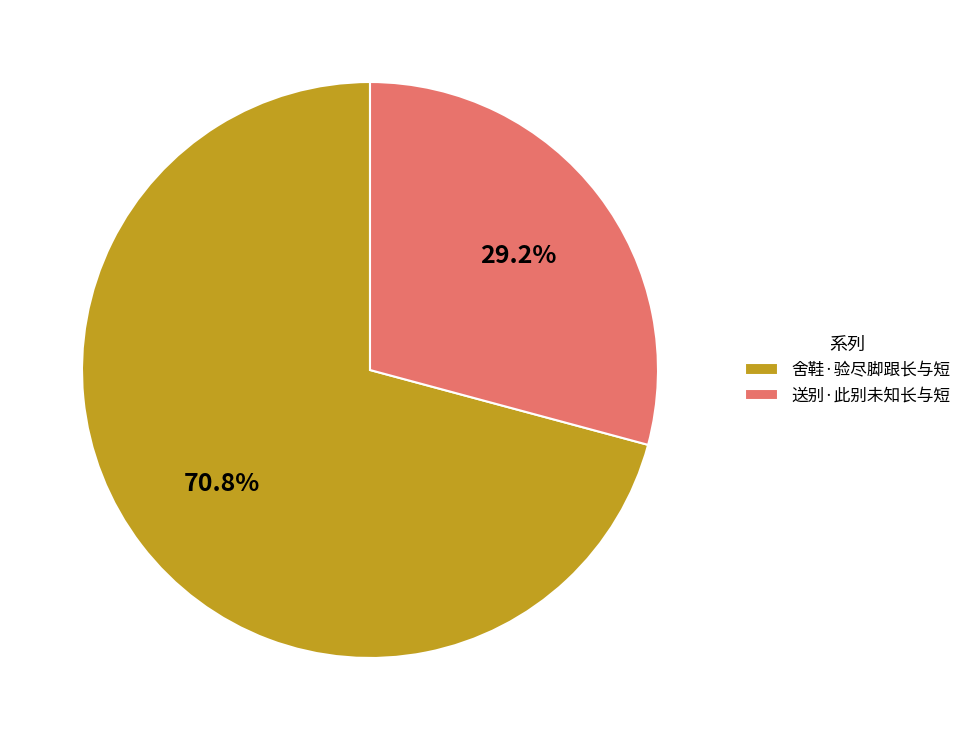

True or false: 舍鞋·验尽脚跟长与短 accounts for 81% of the total.

False